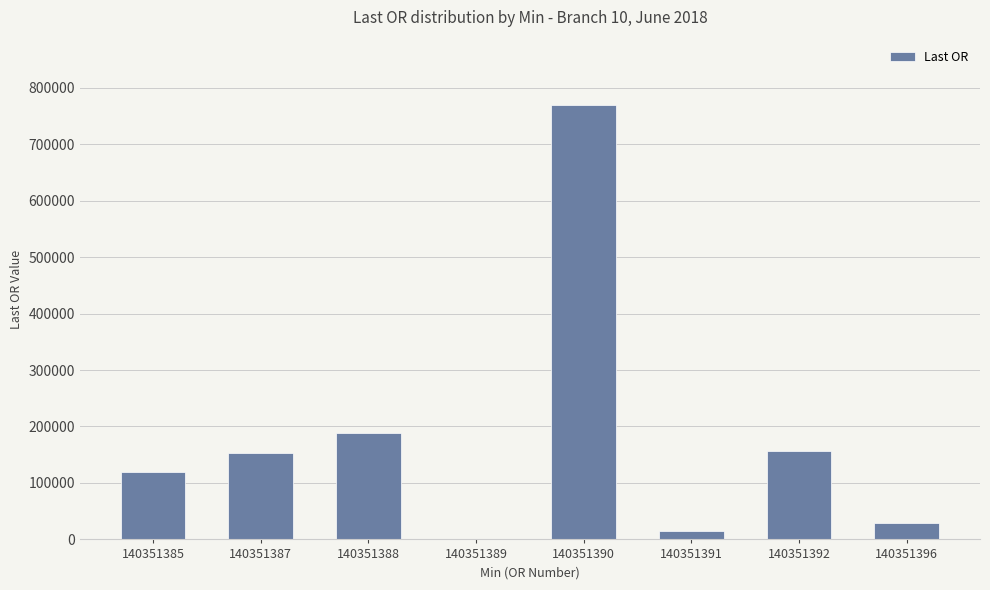

At which label is the value closest to 384812?

140351388